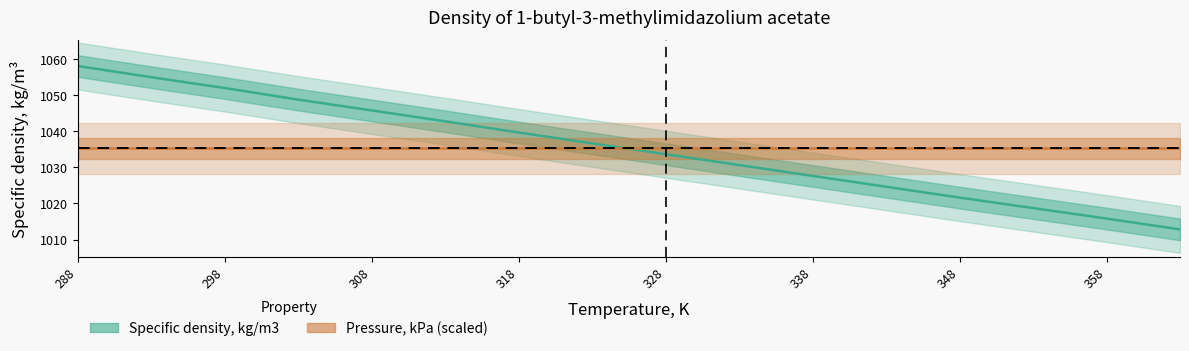

What is the sum of the values at 358.15 and 293.15?

2070.7